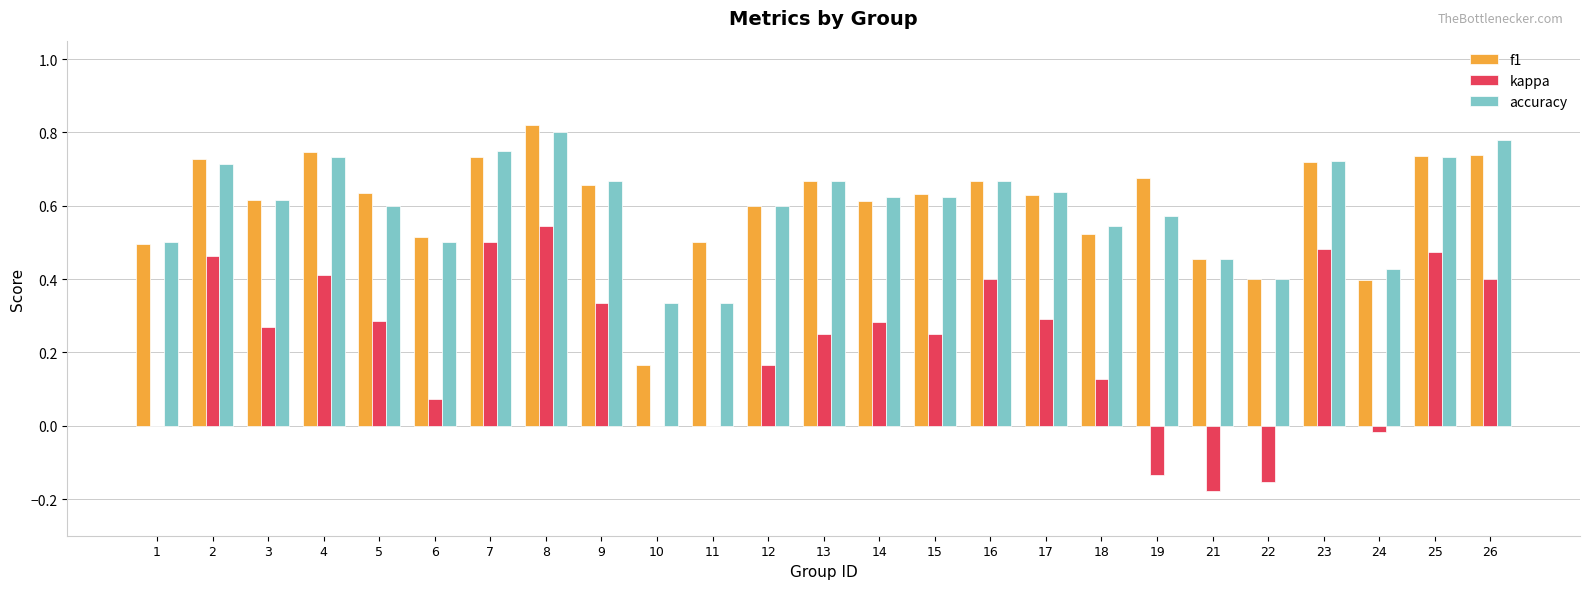

What is the total value across all series at 5?

1.5